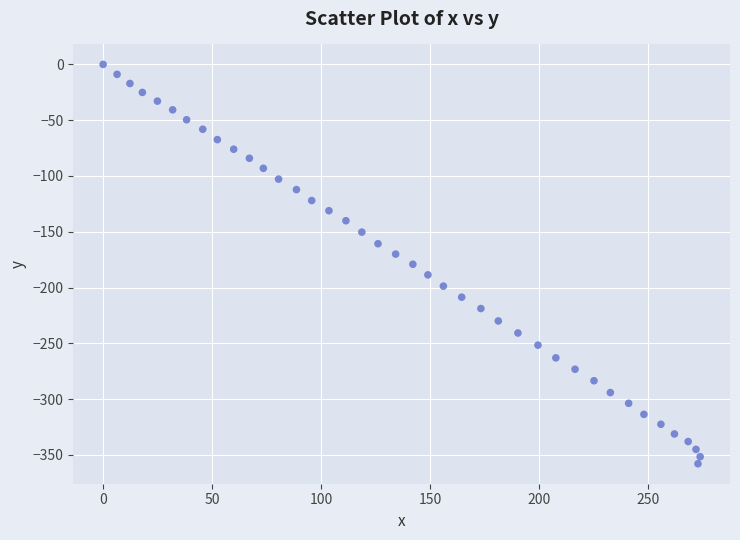

What is the range of X values (max minus min)?

273.9